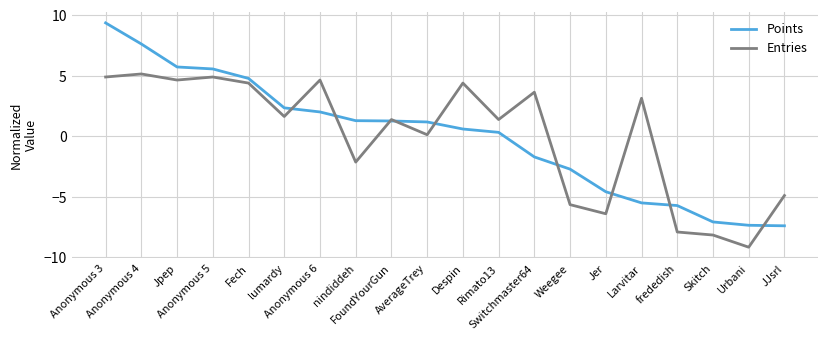

What is the minimum value shown in the chart?

-9.2